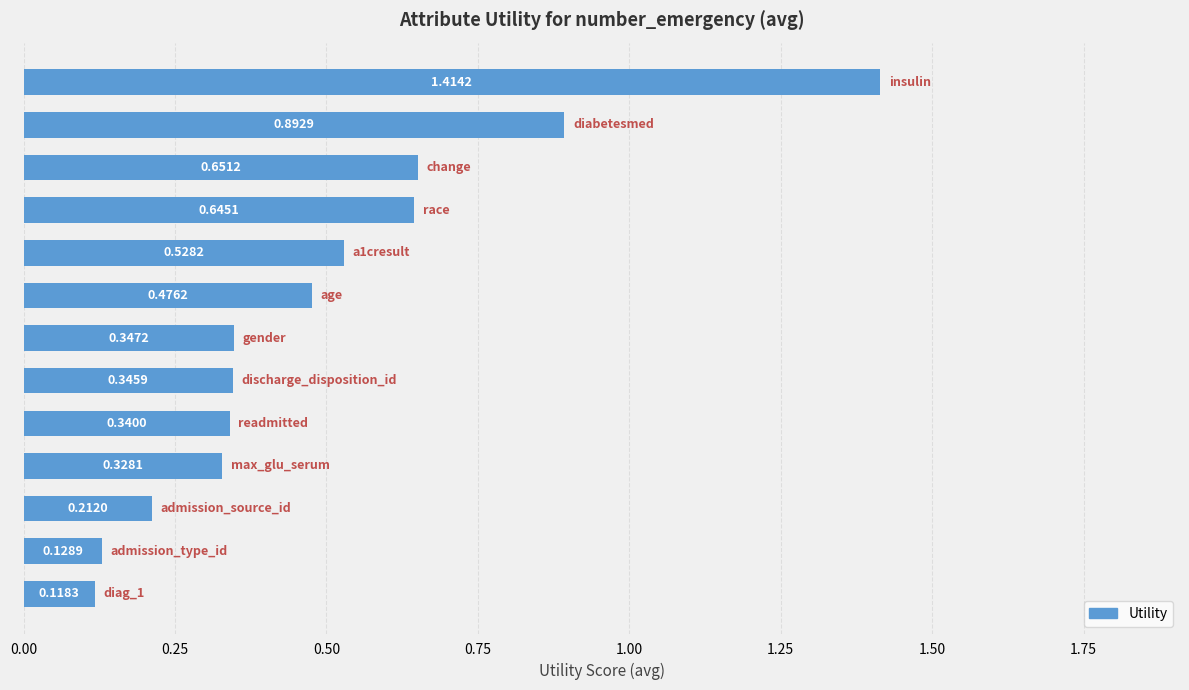

What is the difference between the maximum and second lowest values?

1.3